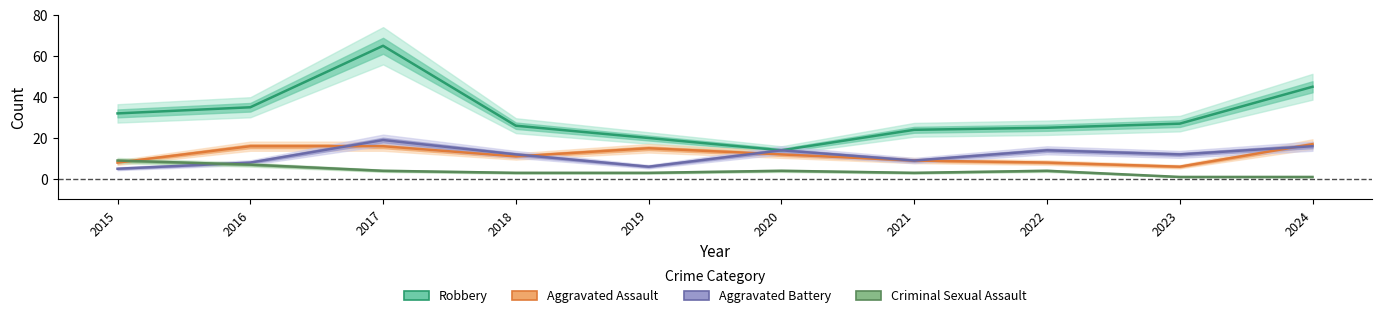

True or false: Aggravated Assault and Robbery intersect in this chart.

False